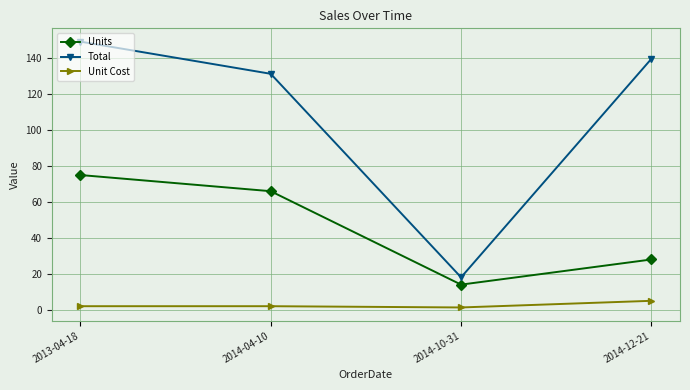

How many interior local valleys does the Units series have?

1